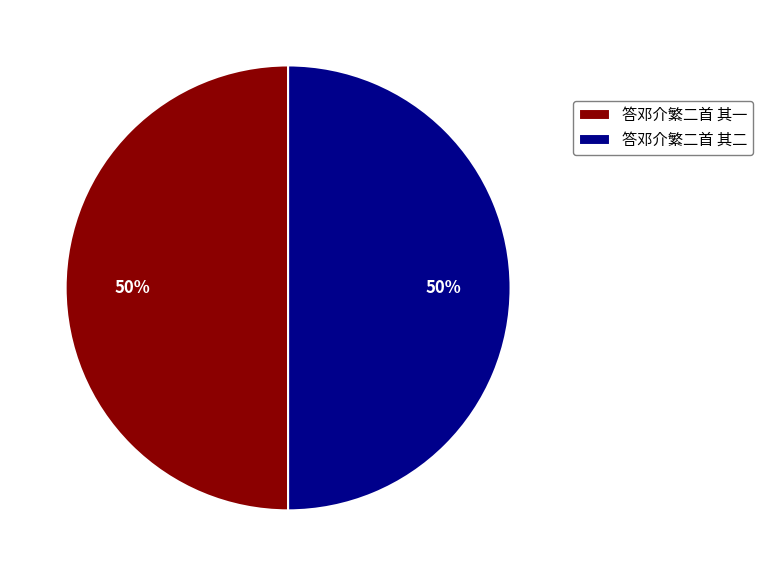

What is the ratio of the value at 答邓介繁二首 其一 to the value at 答邓介繁二首 其二?

1.0